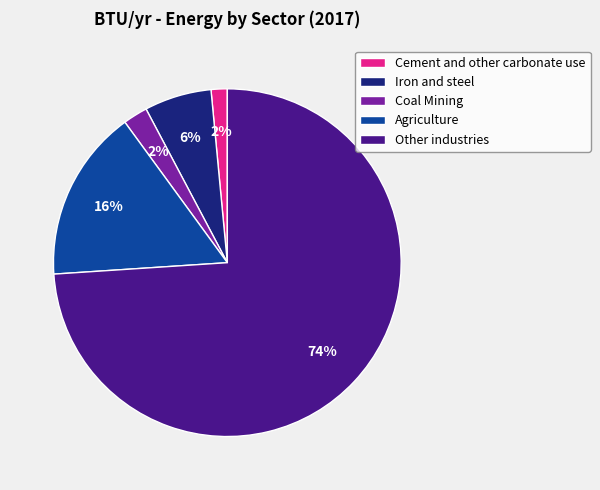

How many segments does this pie chart have?

5